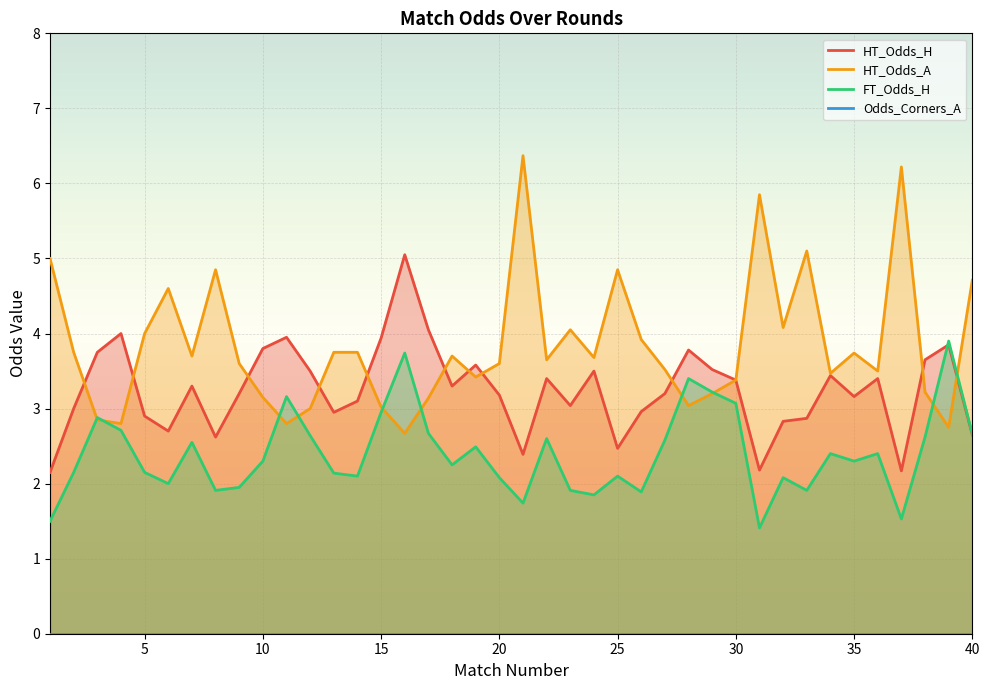

How many lines are shown in the chart?

3